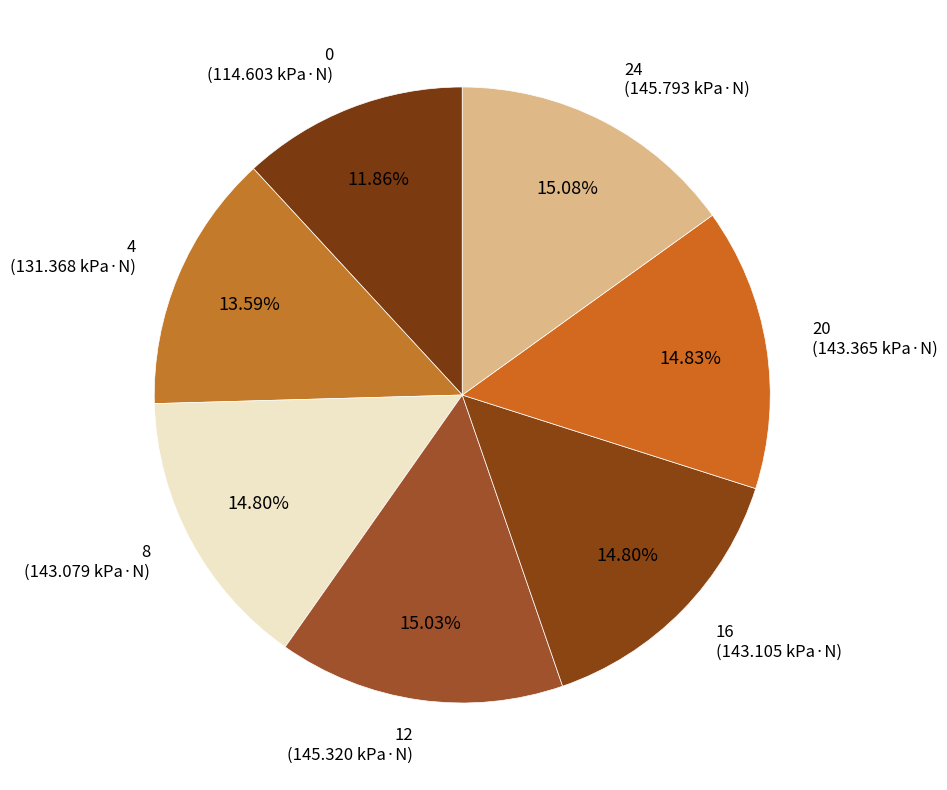

How many slices are in this pie chart?

7